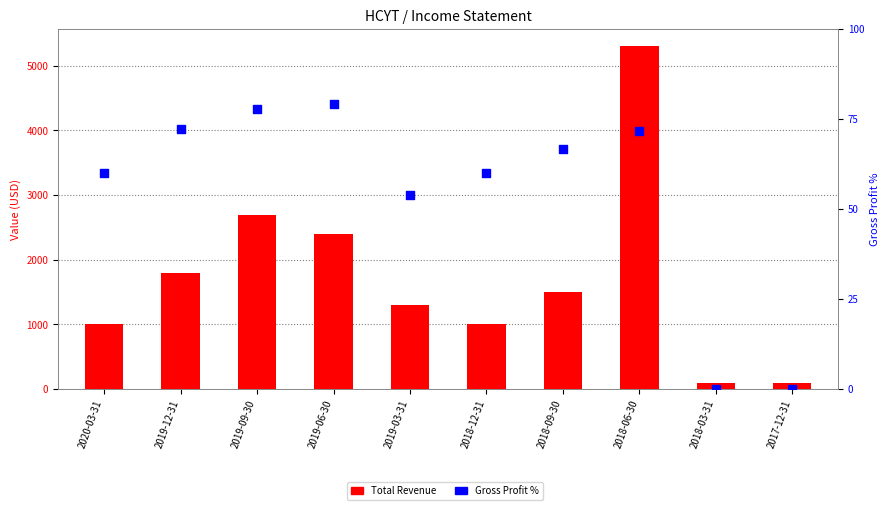

Which series has the largest Y range (max minus min)?

Total Revenue